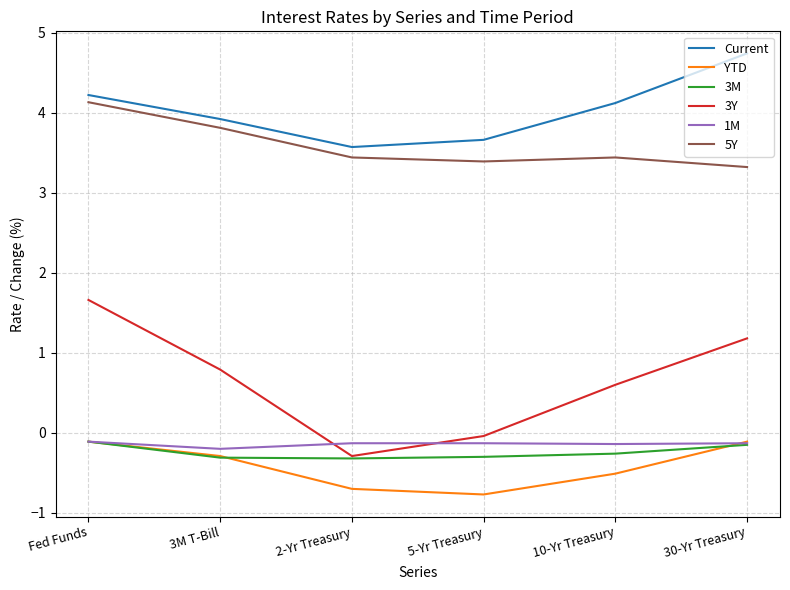

What is the difference between the Current values at 5-Yr Treasury and 2-Yr Treasury?

0.1